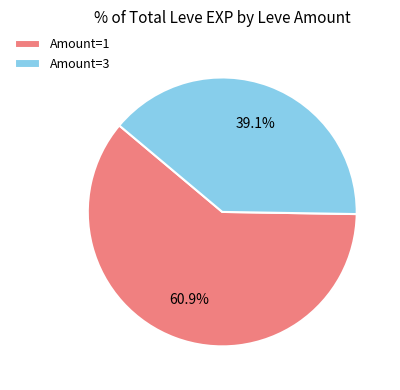

Count the number of slices in the pie.

2